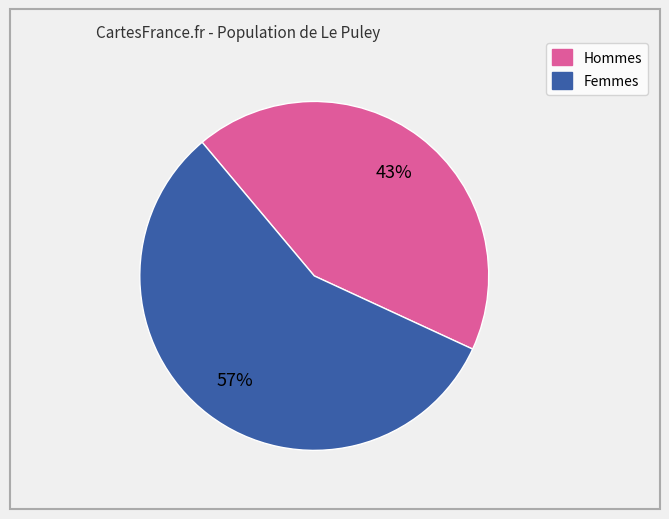

True or false: Hommes accounts for 43% of the total.

True